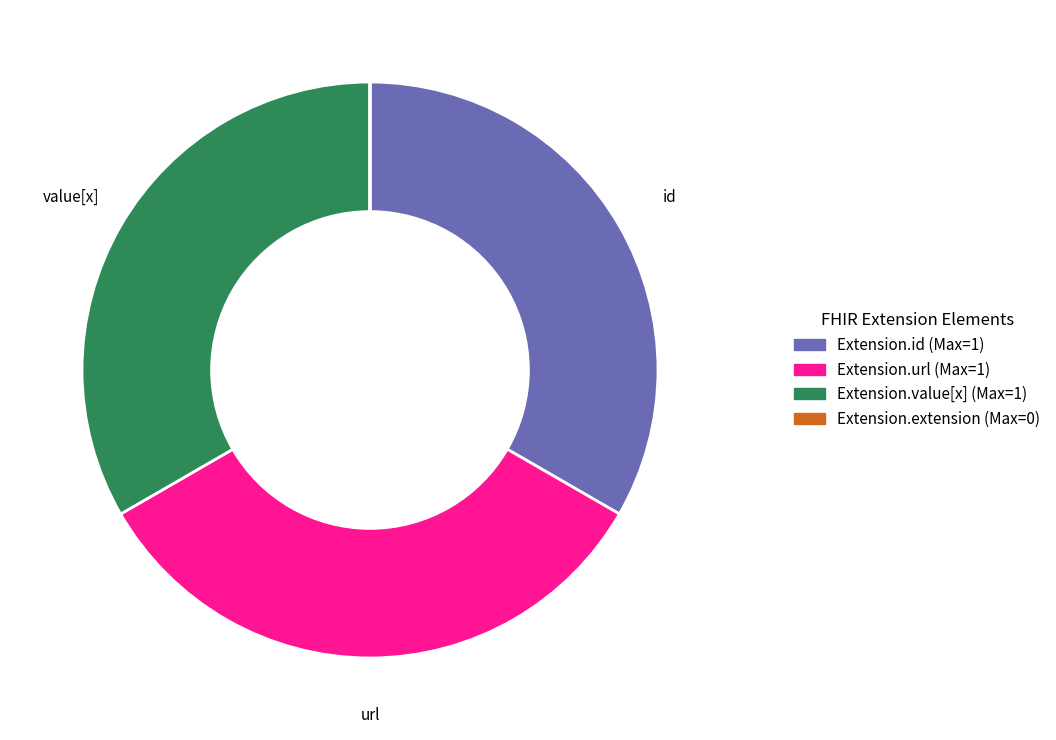

Does any single category account for the majority?

No